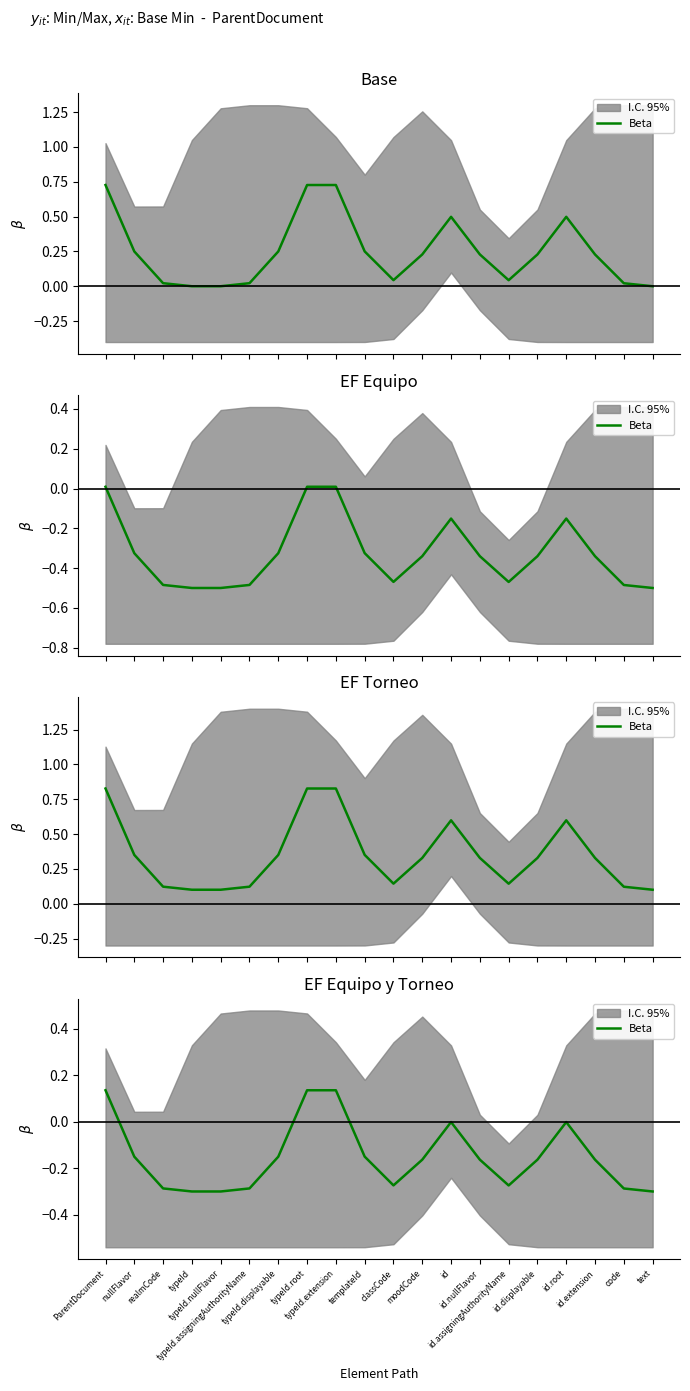

What is the label of the 19th point from the right?

nullFlavor